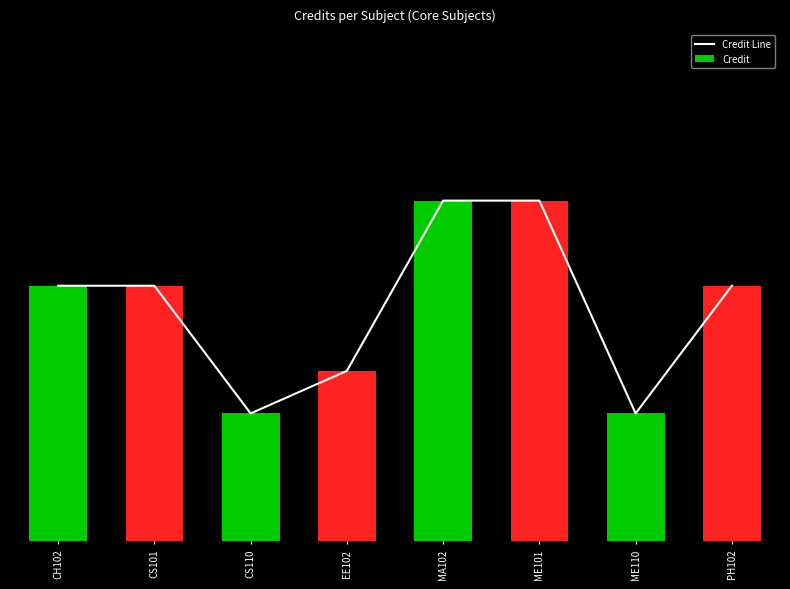

What are all the series names shown in the legend?

Credit Line, Credit